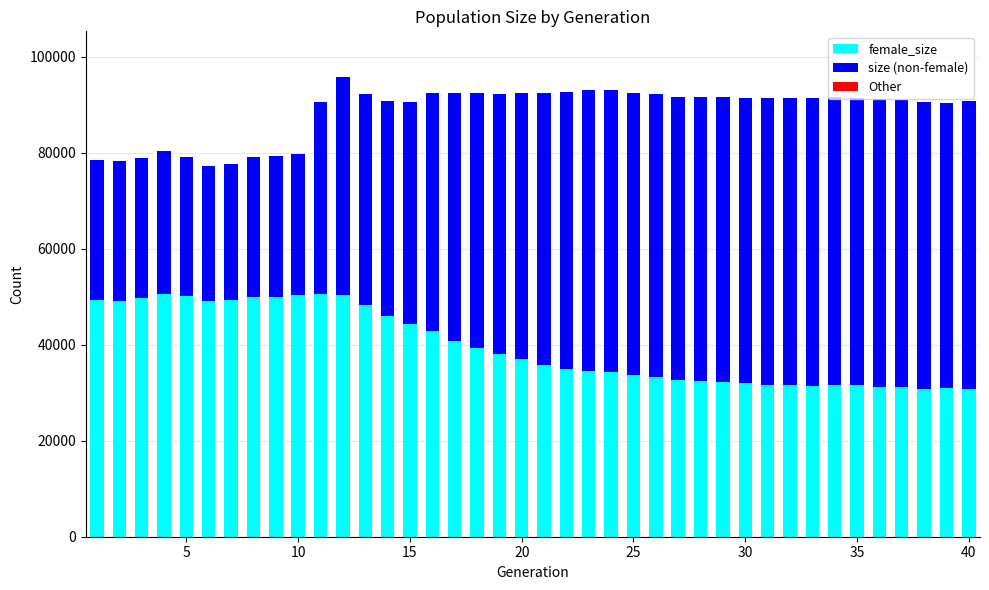

What is the highest value of the female_size series?

50607